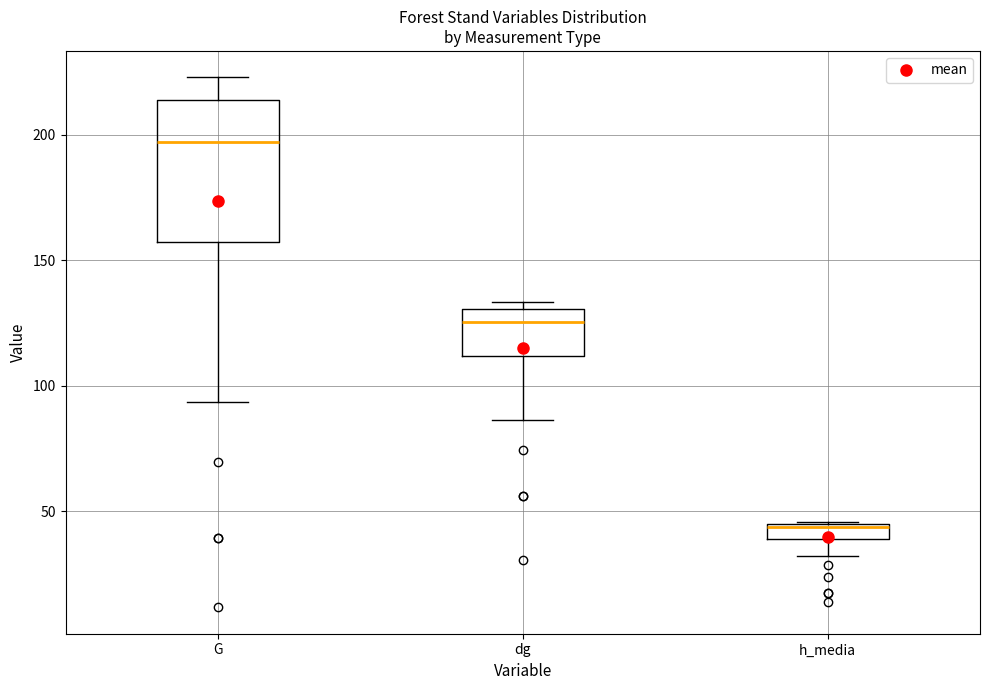

Where does the upper whisker of the box for G end on the y-axis? The values are not printed on the chart, so give them approximately, as read against the axis.

225